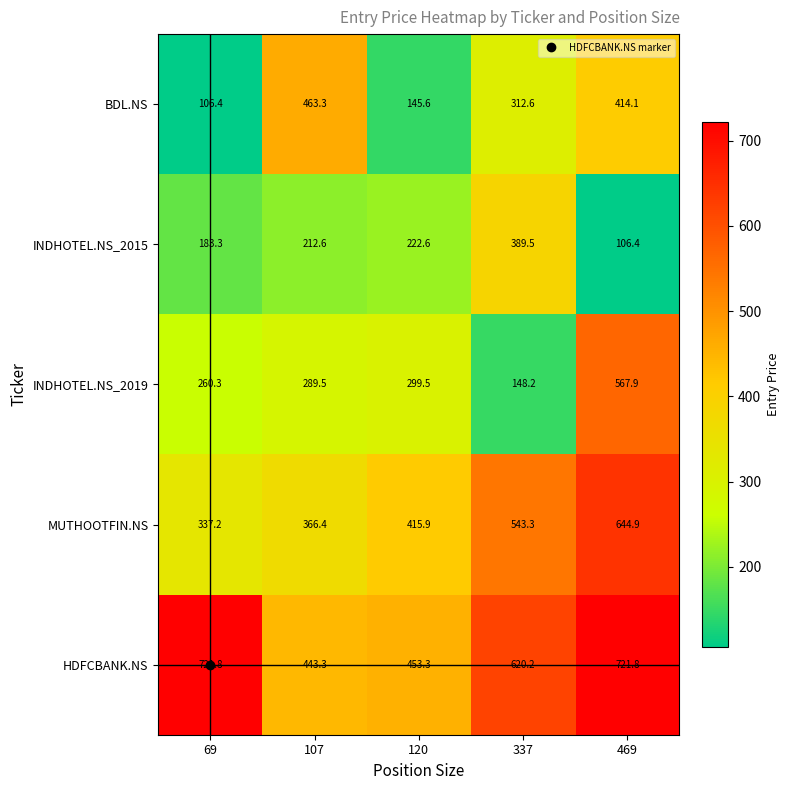

What is the spread (max minus min) of values at 469?

615.4